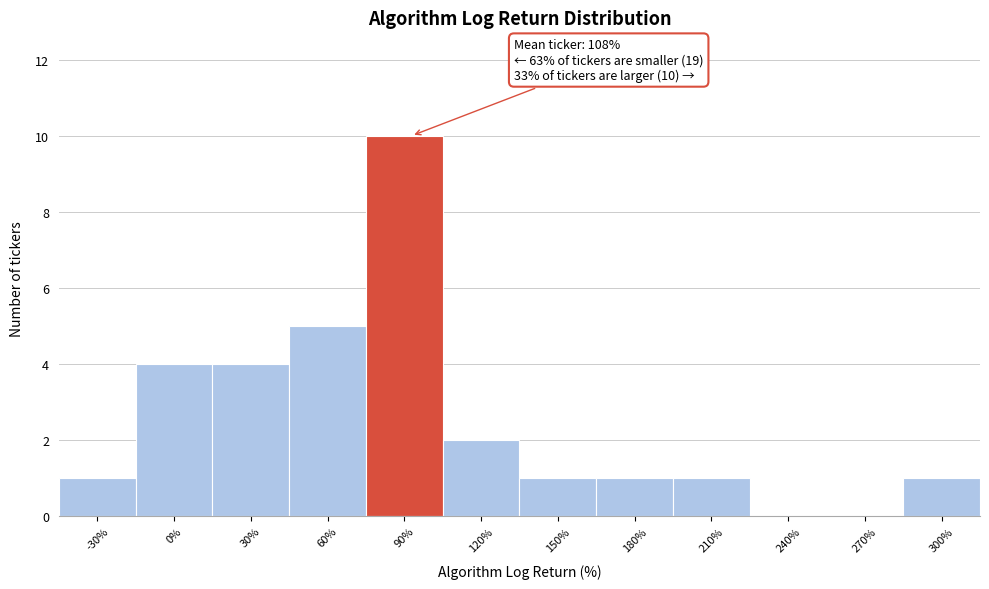

Reading left to right, what are all the values shown in this chart?

-30%=1	0%=4	30%=4	60%=5	90%=10	120%=2	150%=1	180%=1	210%=1	240%=0	270%=0	300%=1